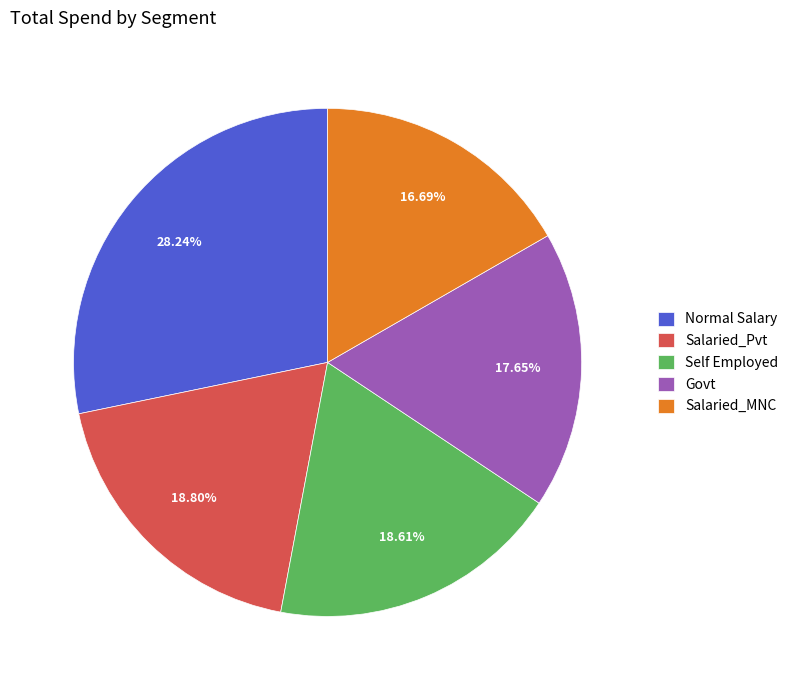

What is the ratio of the value at Salaried_MNC to the value at Salaried_Pvt?

0.9